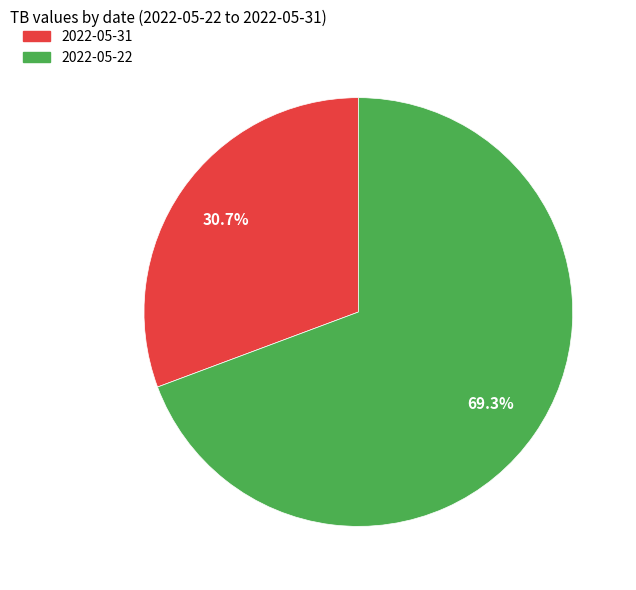

The 2022-05-31 slice represents 17% of the pie. True or false?

False